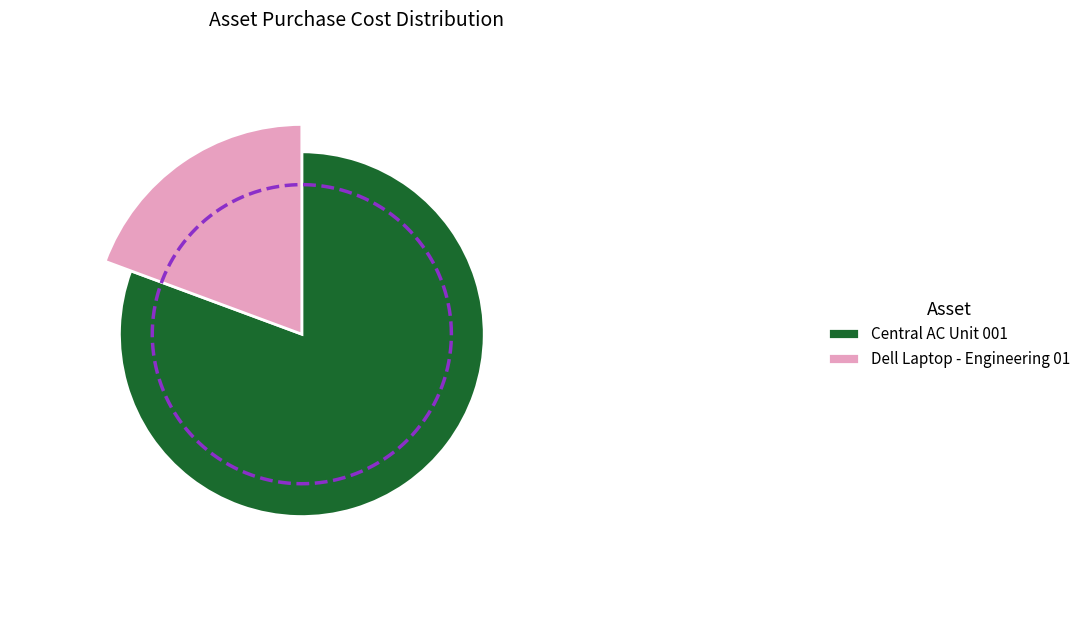

To the nearest percent, what percentage of the pie is Dell Laptop - Engineering 01?

19%